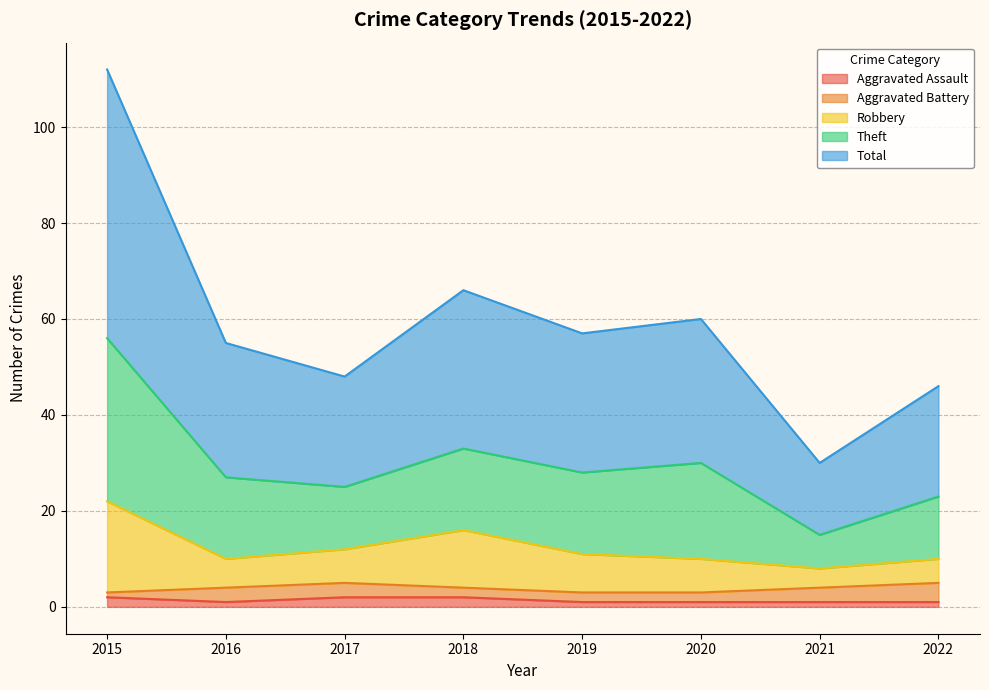

True or false: Theft and Total intersect in this chart.

False